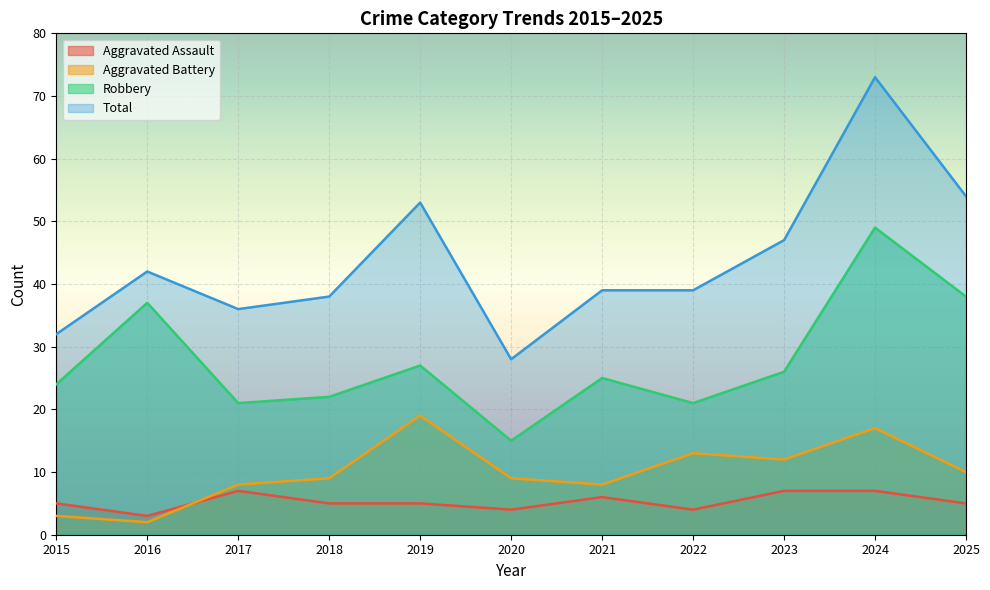

How many categories are shown in the chart?

11